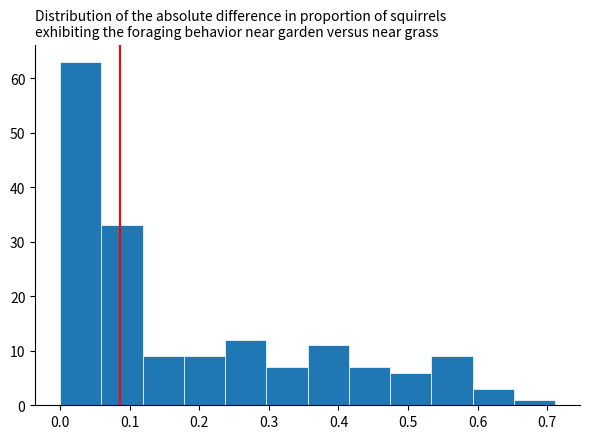

Reading left to right, list every bar in this chart as the range it spans on the x-axis followed by its height. Neither the bar edges nor the heights are printed on the chart, so give them approximately, as read against the axes.

0.00 to 0.06: 63
0.06 to 0.12: 33
0.12 to 0.18: 9
0.18 to 0.24: 9
0.24 to 0.30: 12
0.30 to 0.36: 7
0.36 to 0.41: 11
0.41 to 0.47: 7
0.47 to 0.53: 6
0.53 to 0.59: 9
0.59 to 0.65: 3
0.65 to 0.71: 1